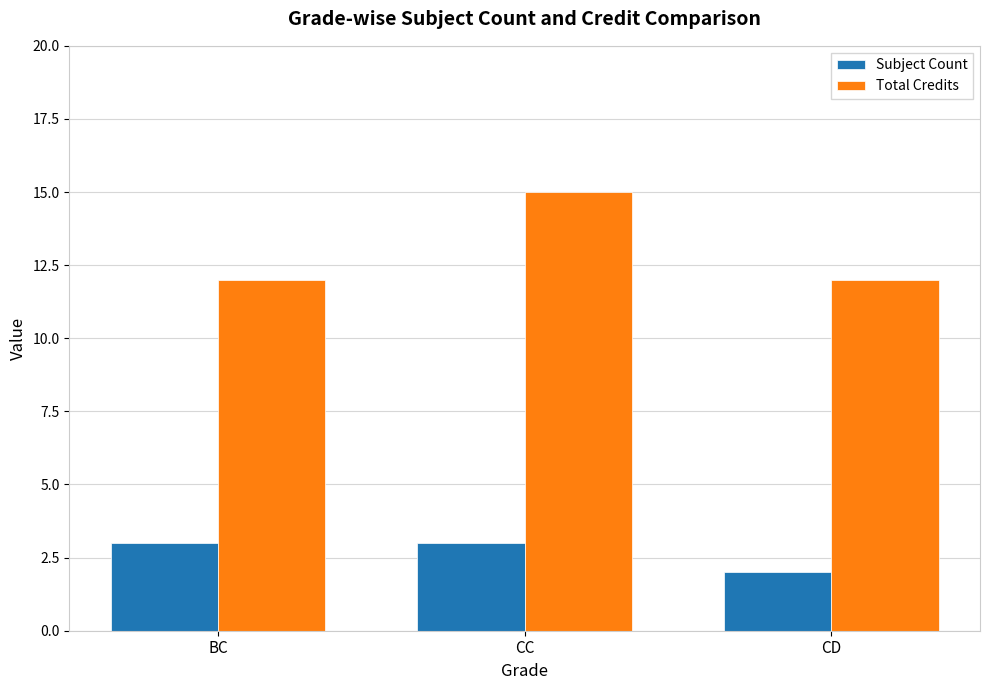

How many groups of bars are there?

3